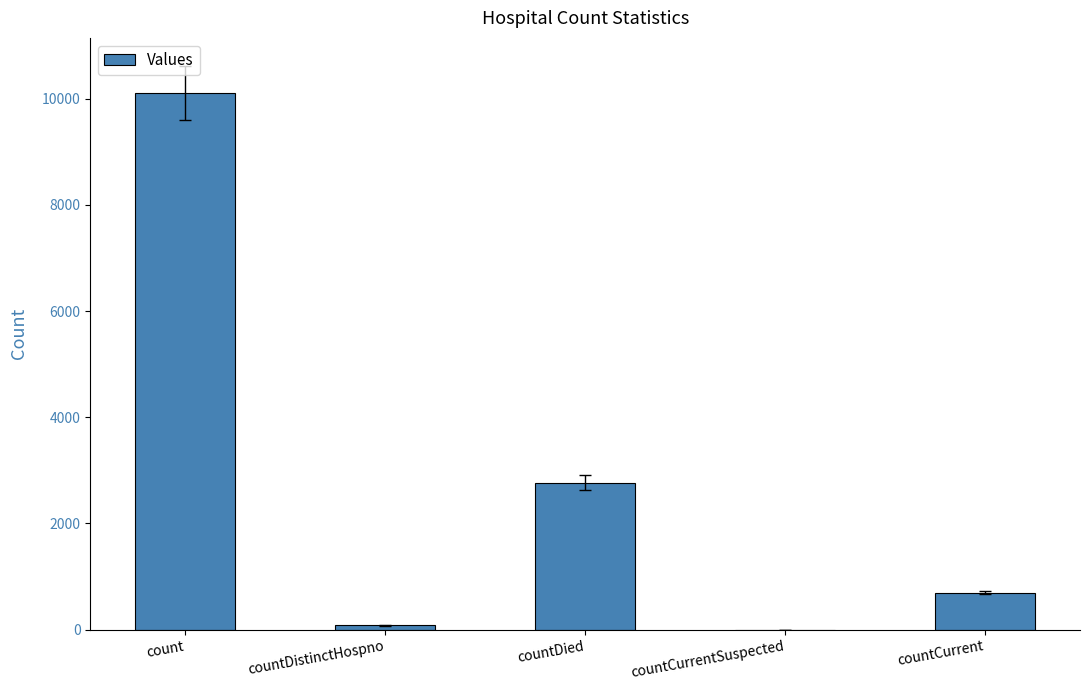

How many categories are shown in the chart?

5